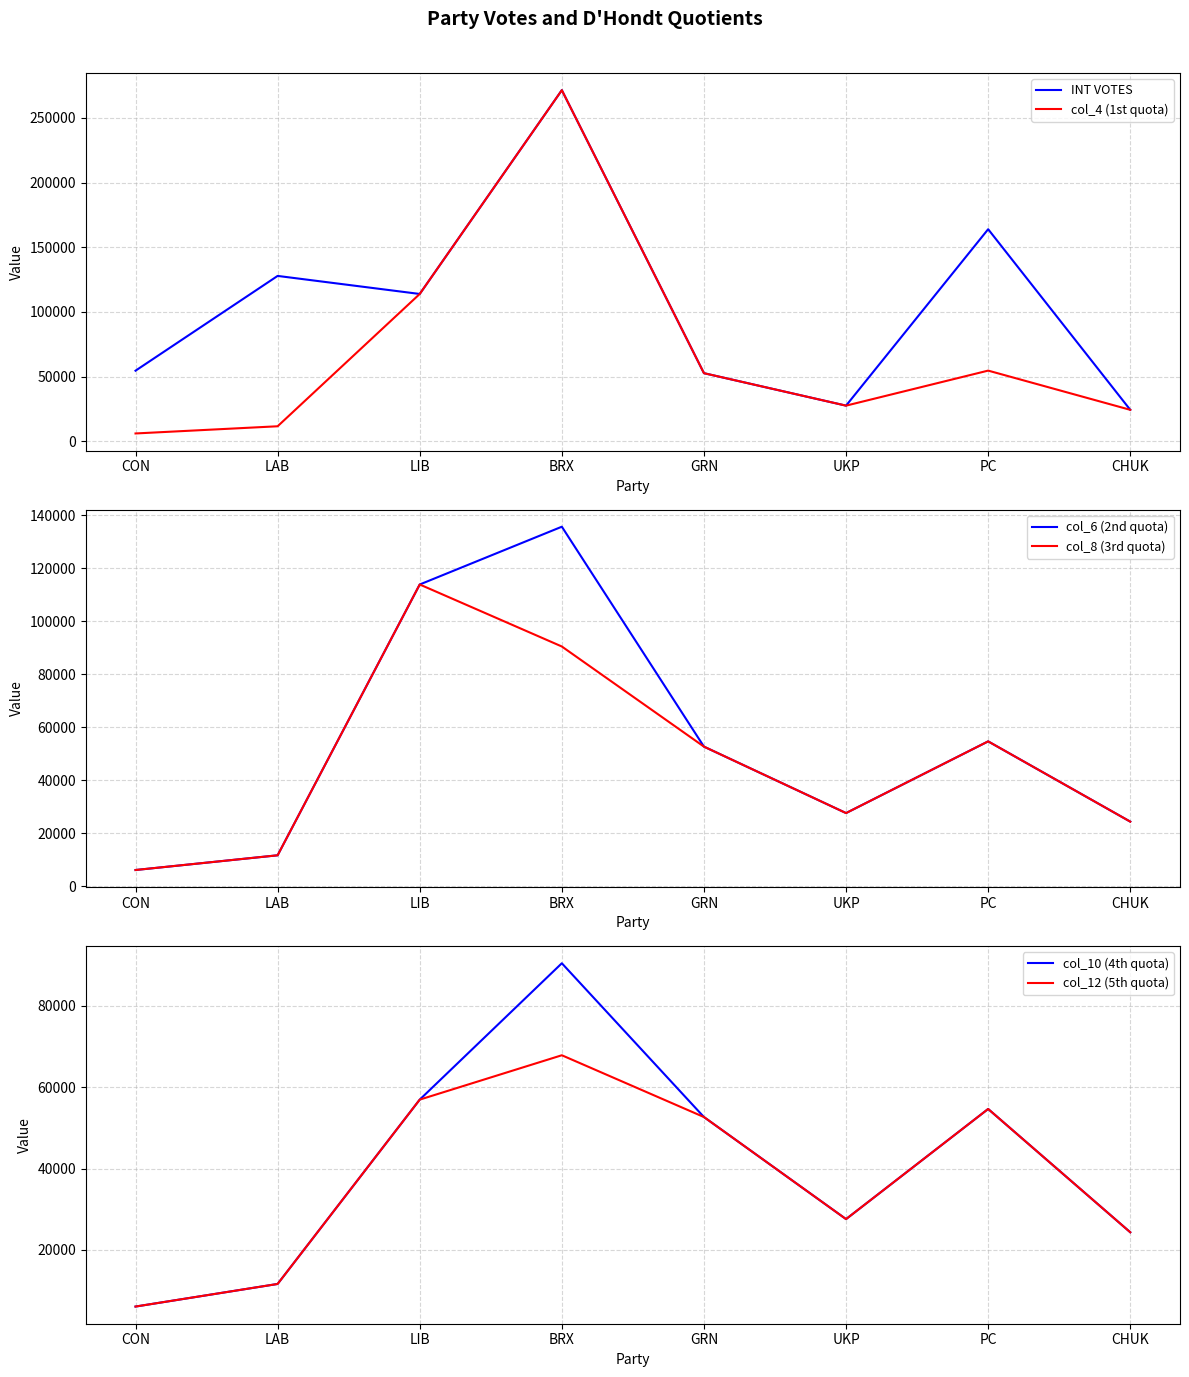

True or false: col_6 (2nd quota) has a value of 24332.0 at CHUK.

True